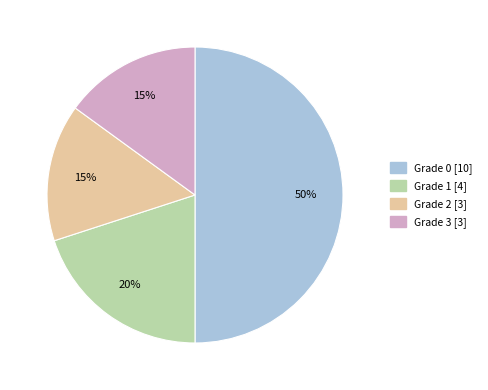

To the nearest percent, what is the average slice percentage?

25%